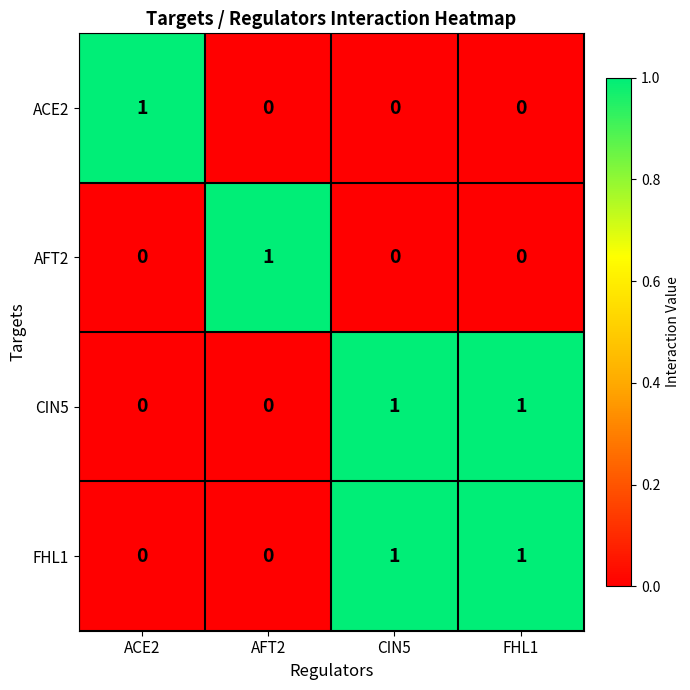

The AFT2 series shows 1 at CIN5. True or false?

False